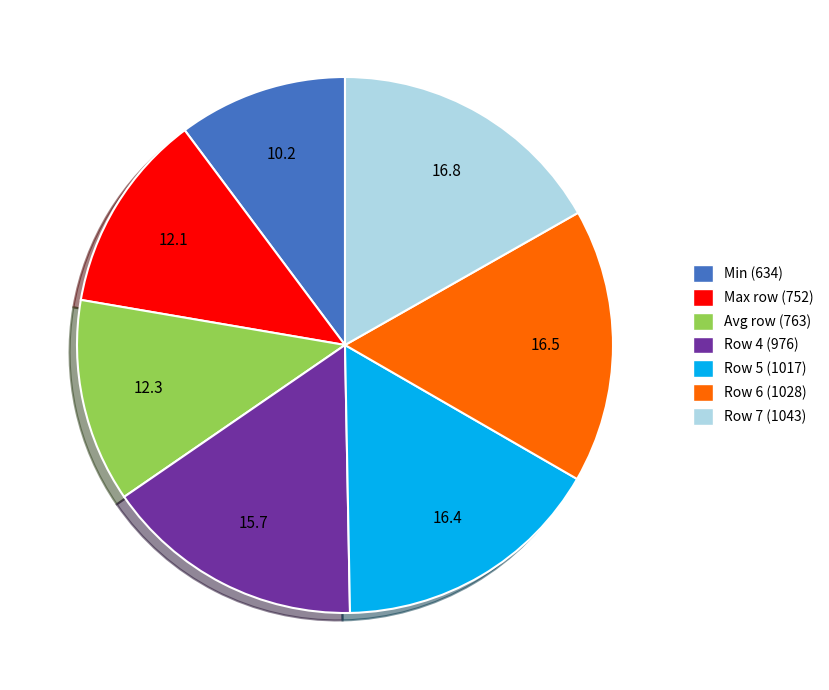

Do Row 6 (1028) and Max row (752) together represent more than half of the pie?

No